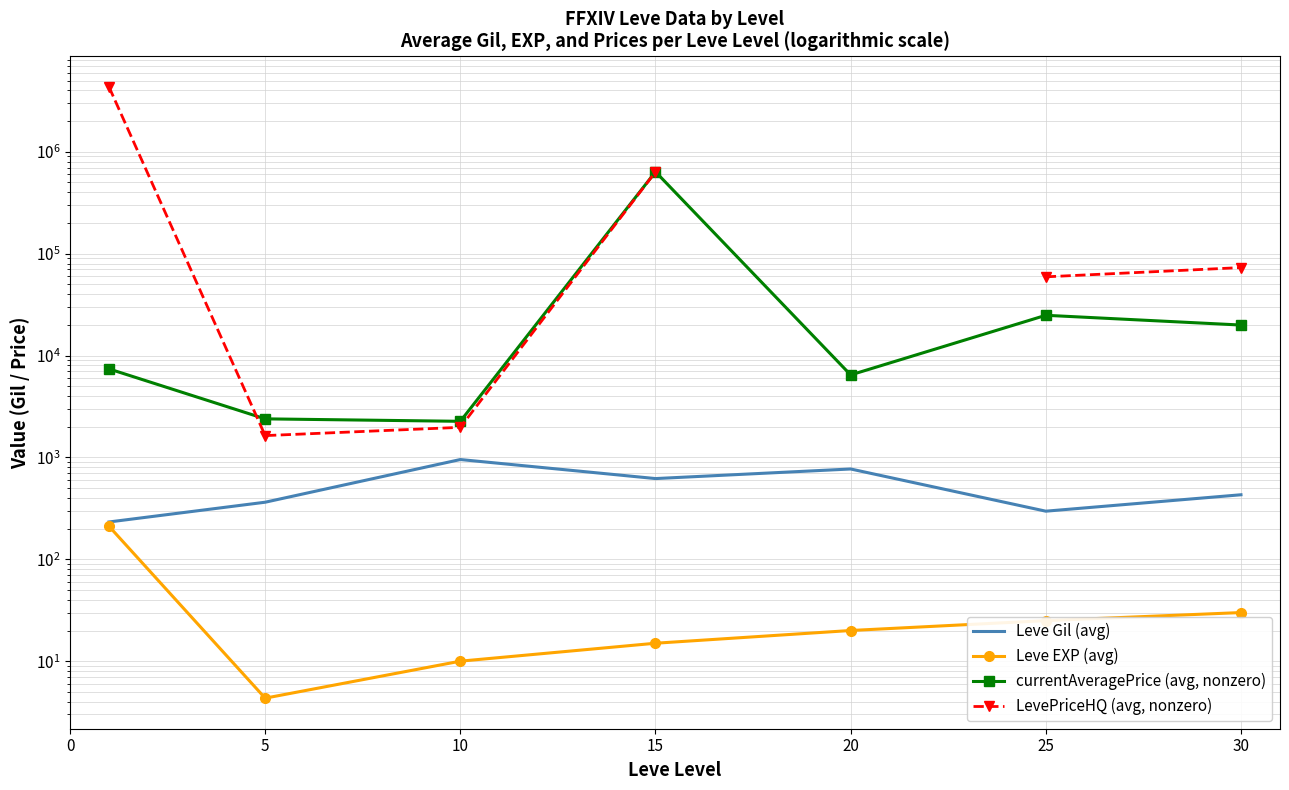

What is the difference between the maximum and minimum values in the LevePriceHQ (avg, nonzero) series?

4320962.7